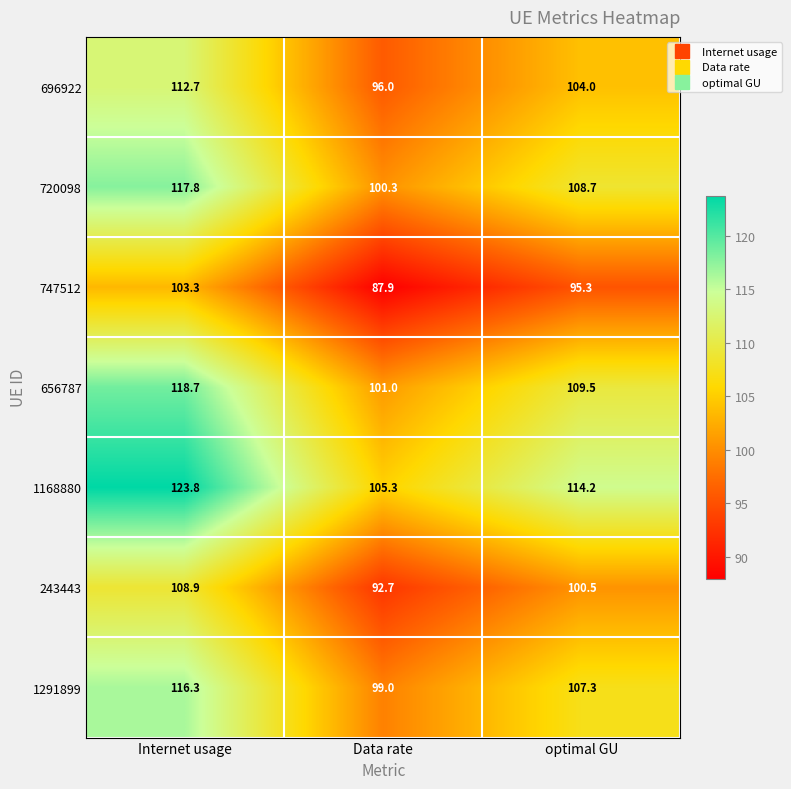

What is the difference between the 656787 values at Internet usage and optimal GU?

9.2